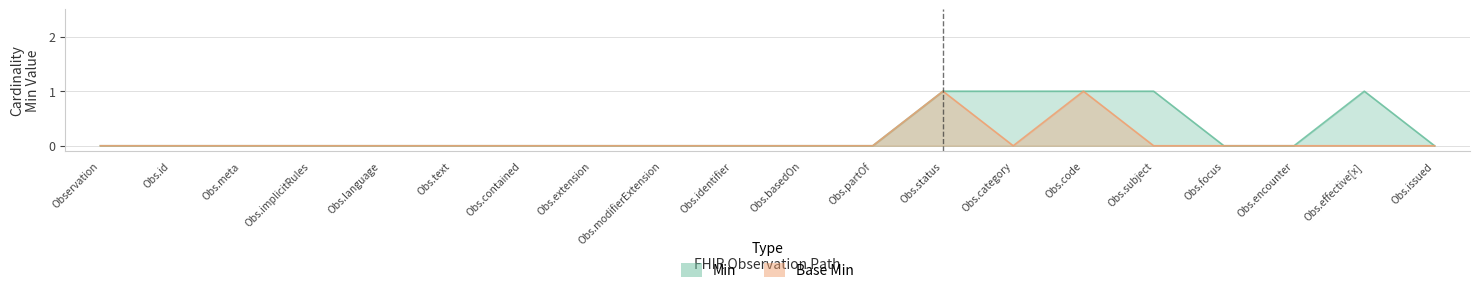

What is the difference between the Min values at Obs.text and Obs.subject?

1